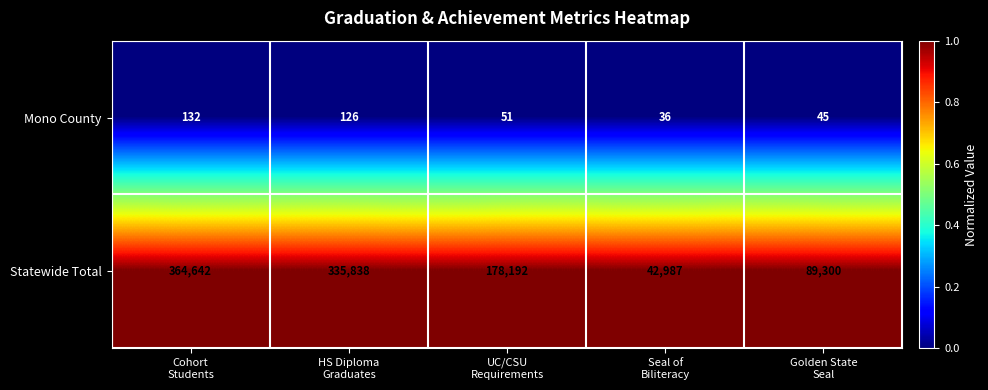

What is the maximum value shown in the chart?

364642